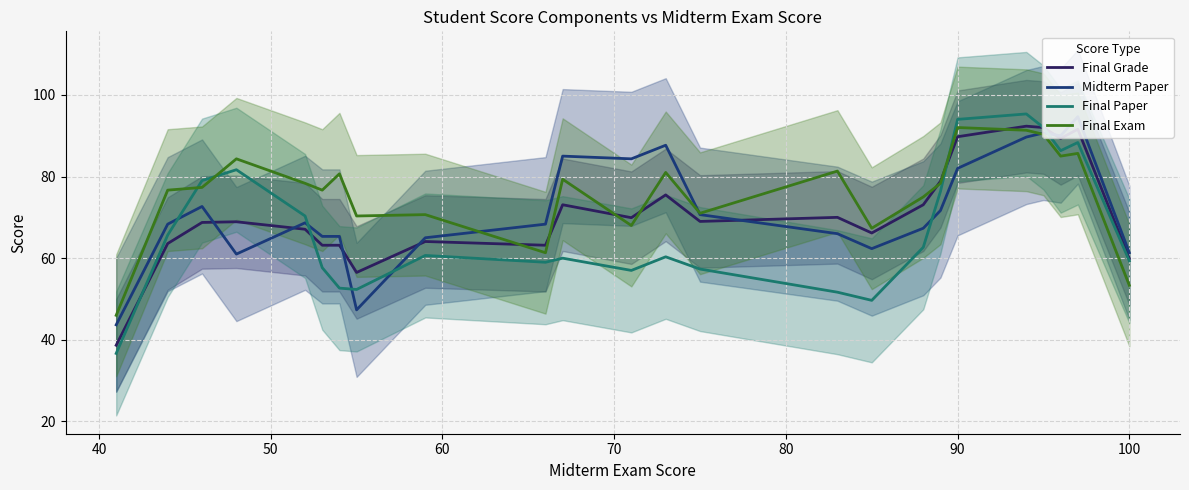

After their last crossing, which series has the higher values: Midterm Paper or Final Paper?

Midterm Paper